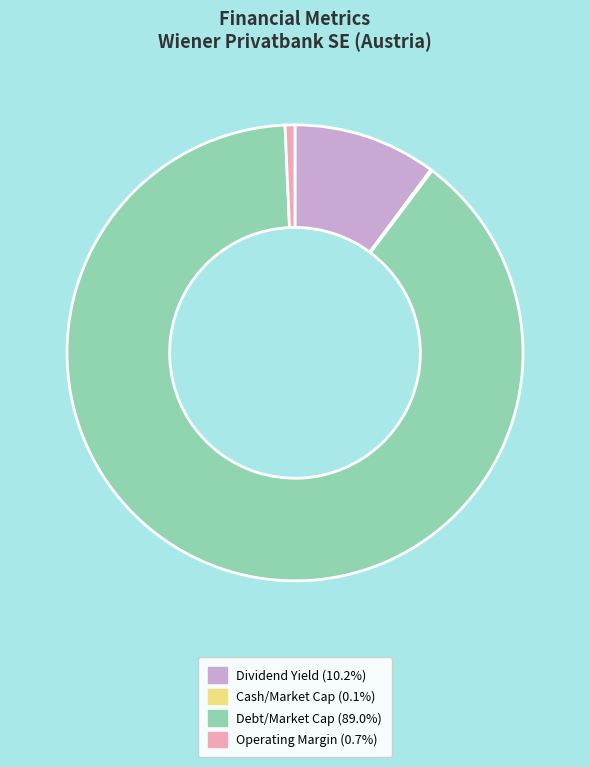

Is there a majority slice in this chart?

Yes